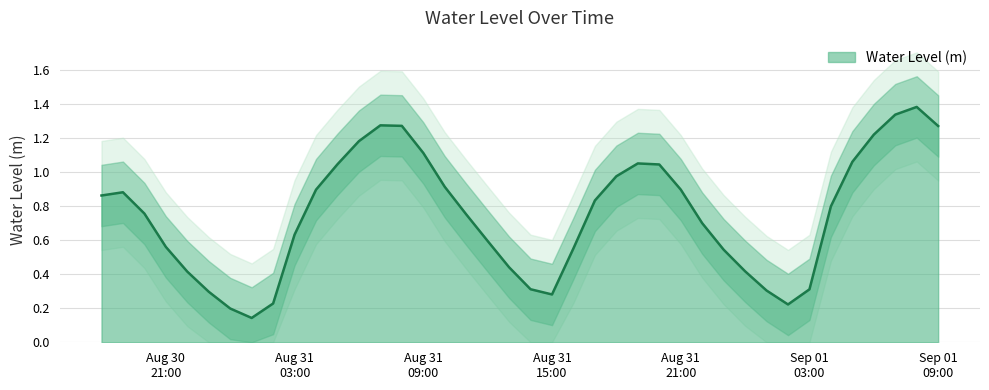

The value at 2024-08-31 05:00:00 is 0.5. True or false?

False